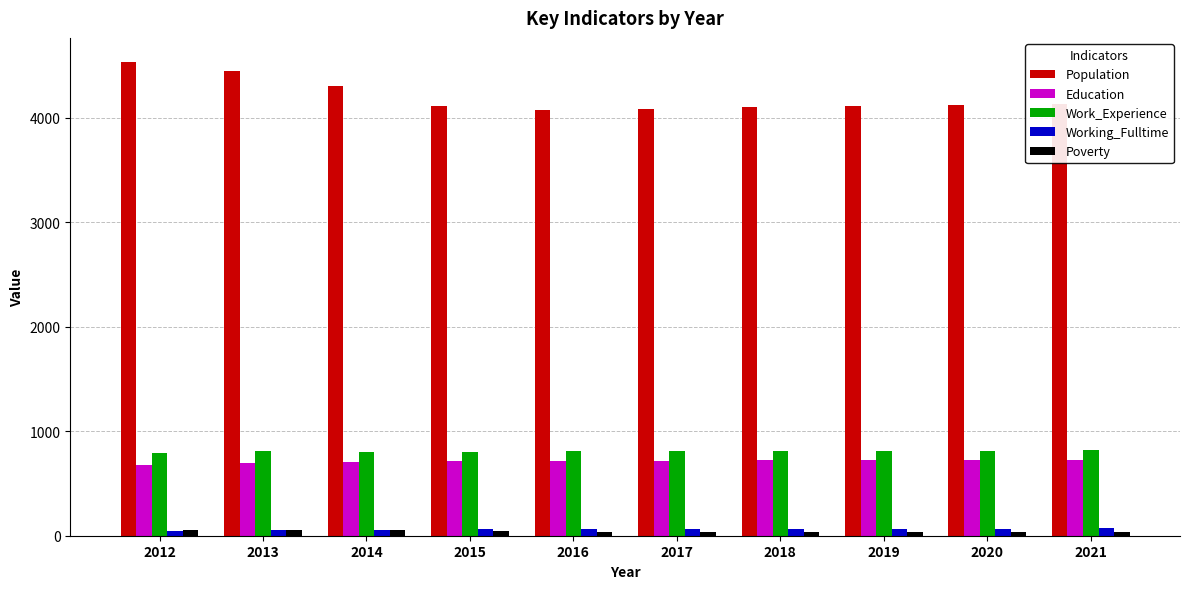

Which series changed the most between 2014 and 2017?

Population